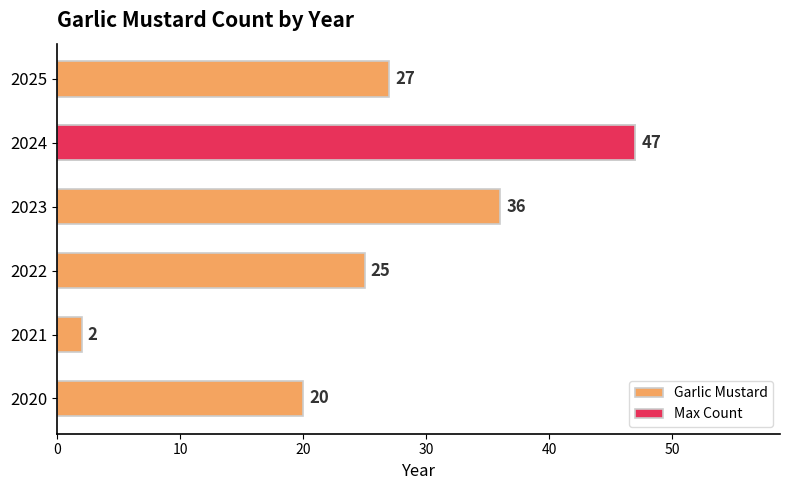

Reading left to right, transcribe all the data shown in this chart.

20	2	25	36	47	27